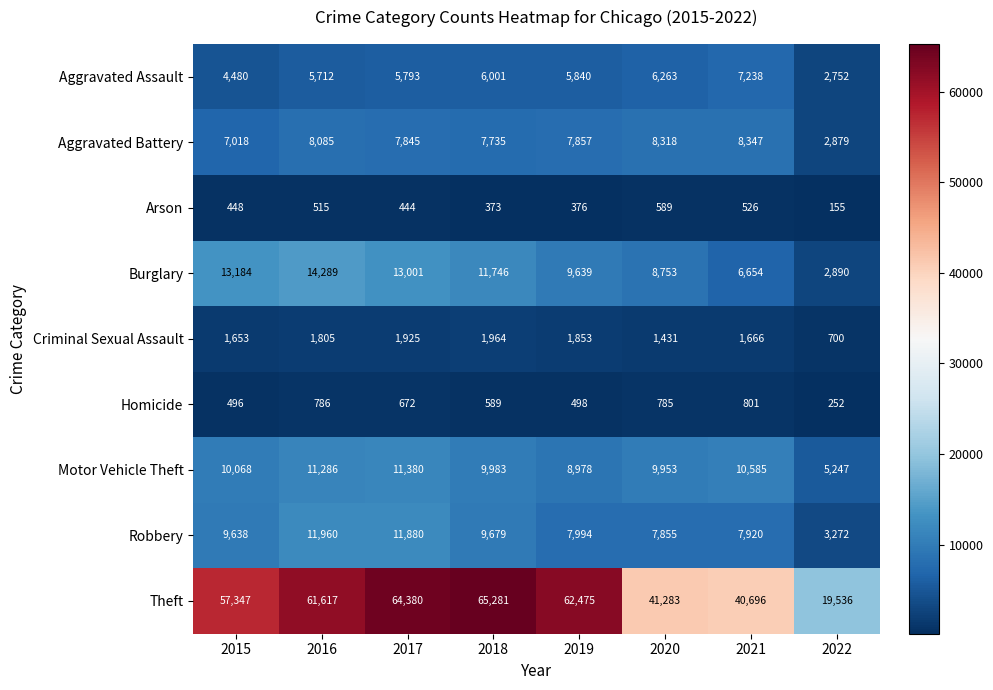

What is the sum of all Criminal Sexual Assault values?

12997